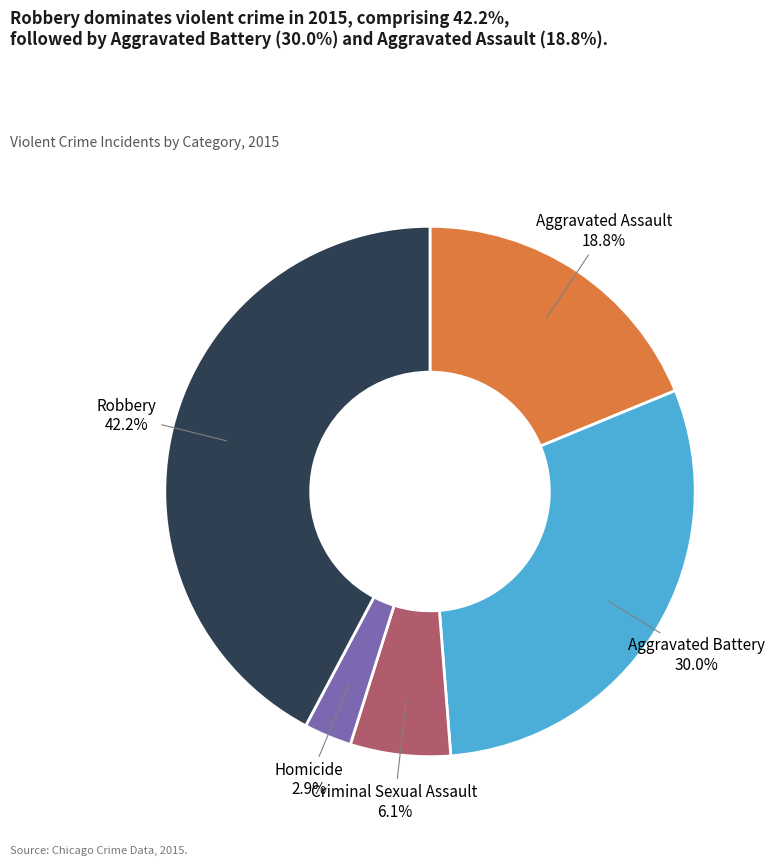

Does any single category account for the majority?

No